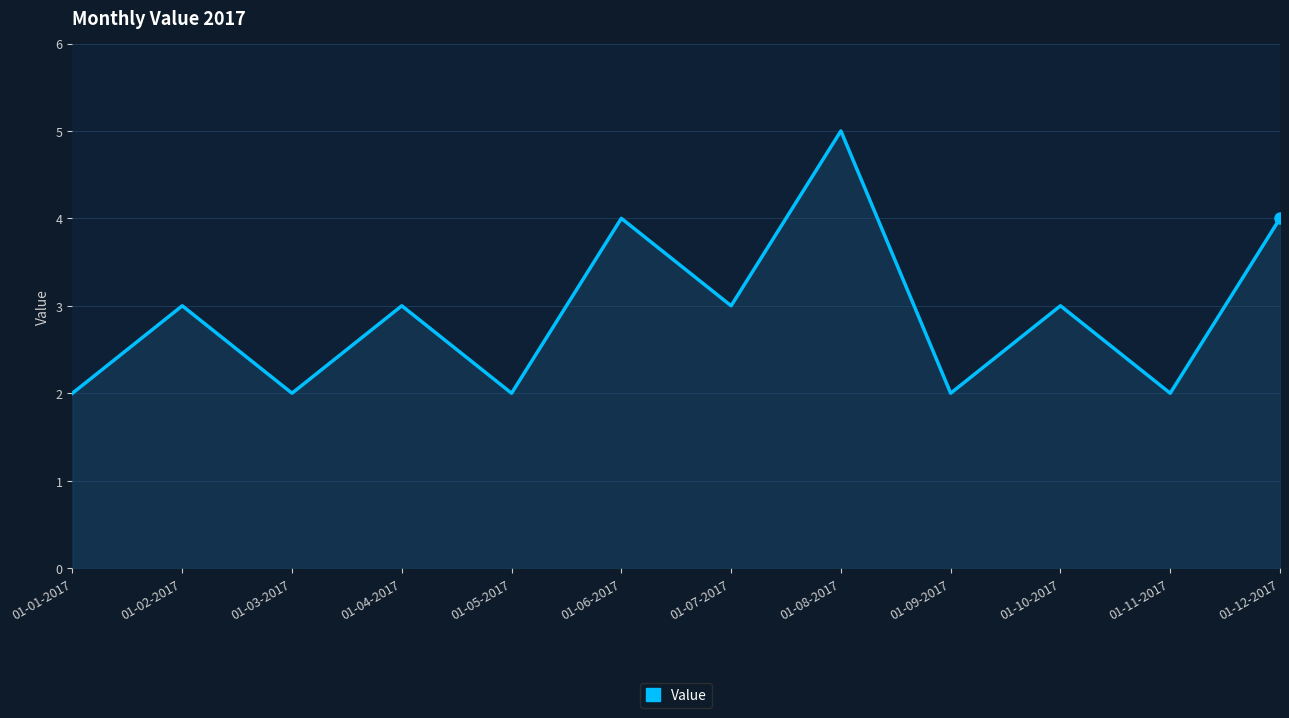

What is the minimum value shown in the chart?

2